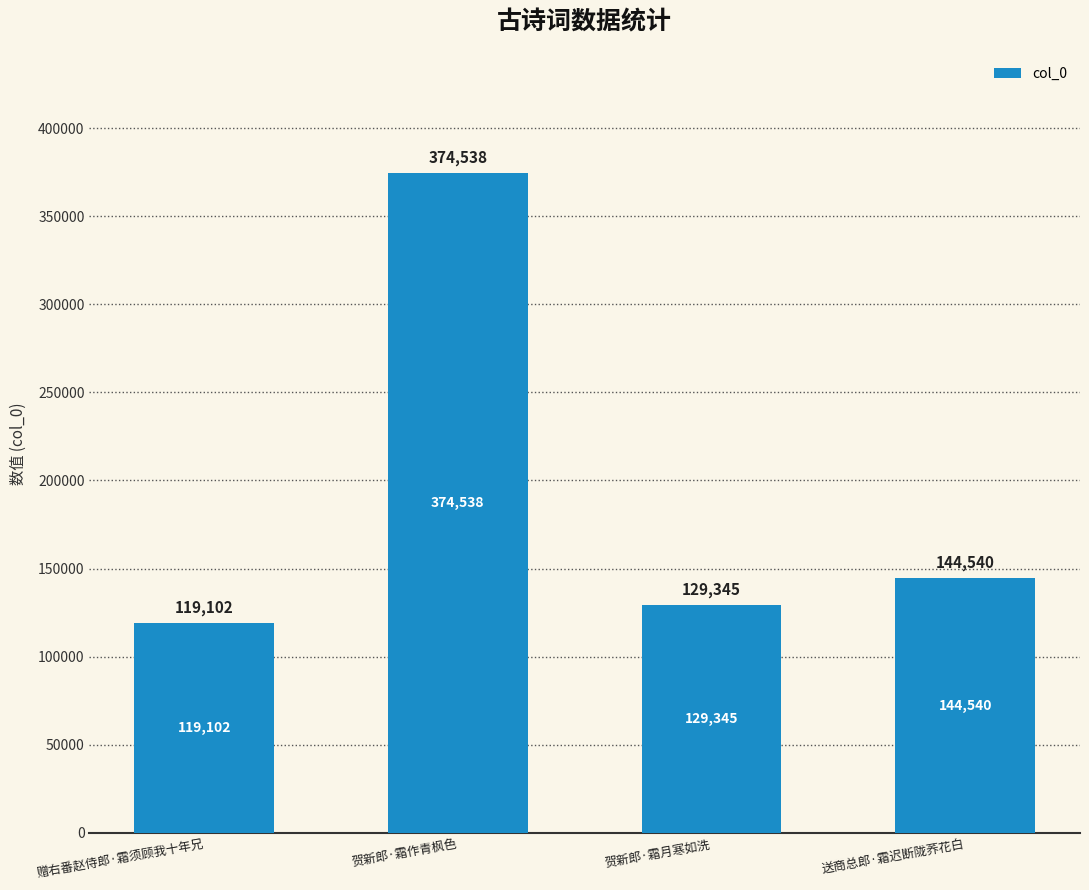

Which category has the highest value across all series?

贺新郎·霜作青枫色